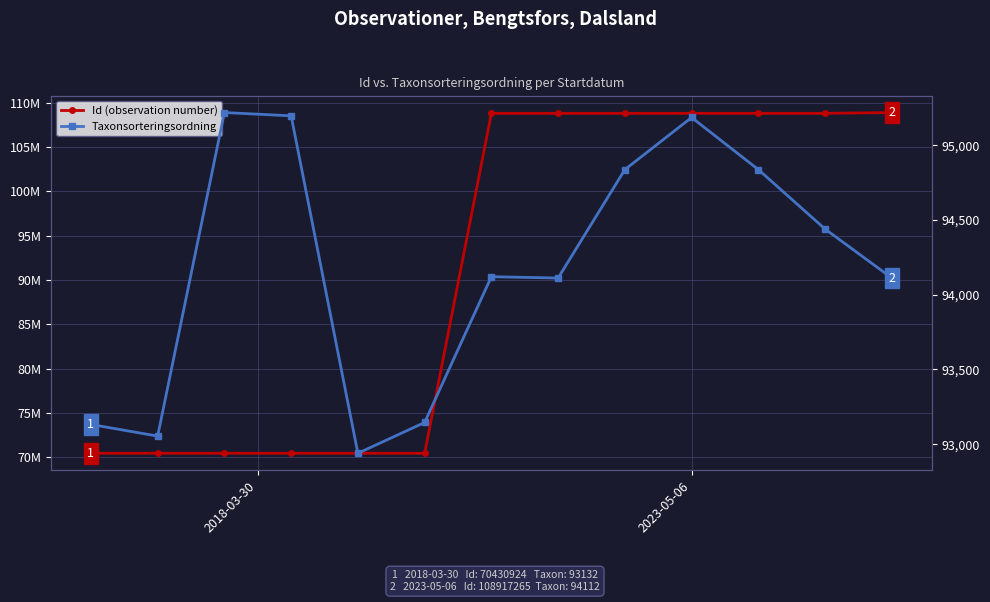

Read the Id (observation number) value at 4, to the nearest 10.

70430890